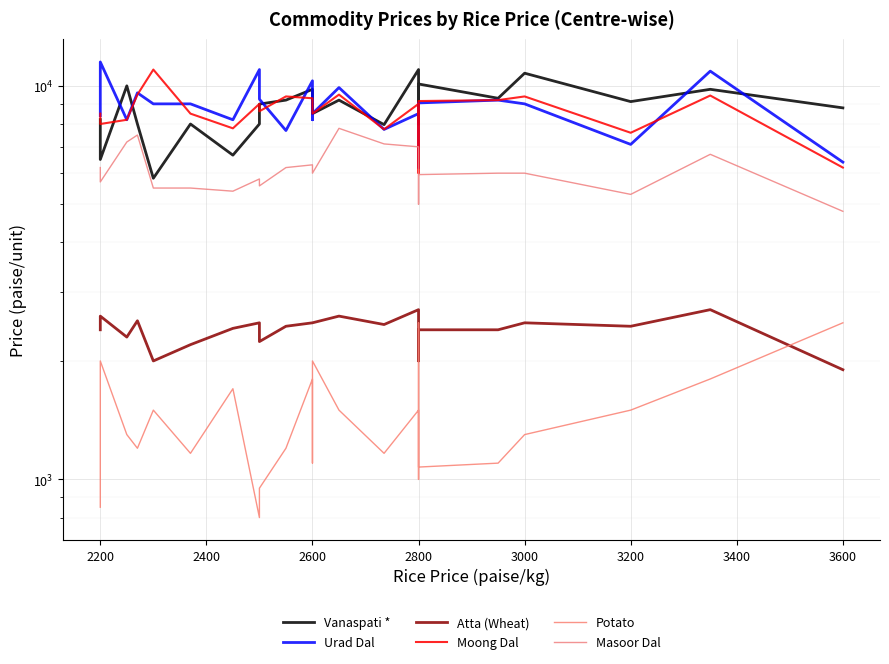

True or false: Potato and Urad Dal intersect in this chart.

False